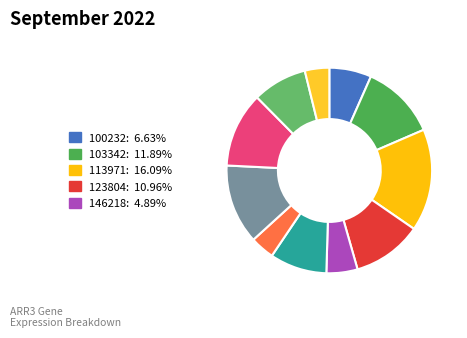

Does any single category account for the majority?

No